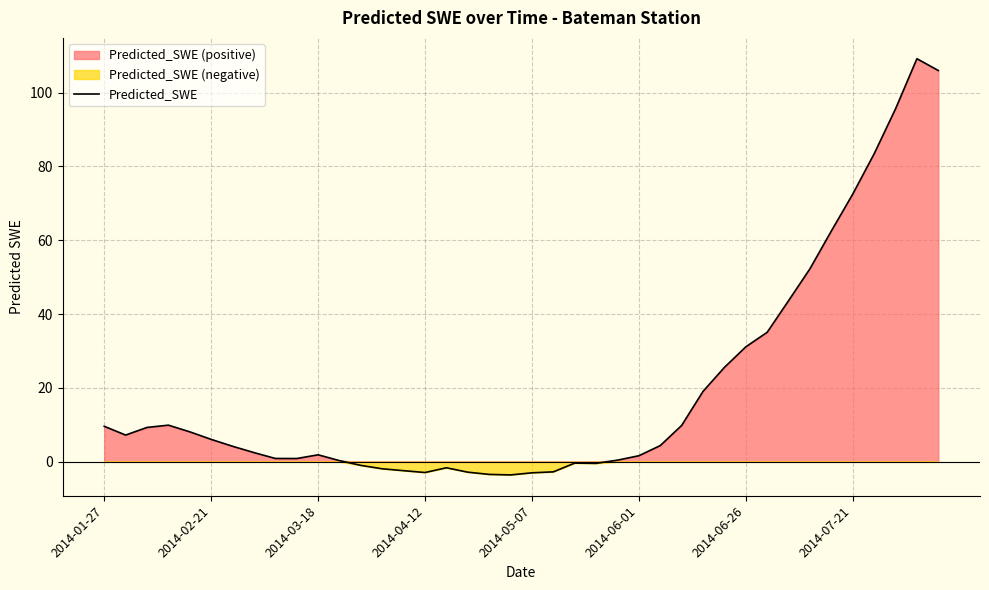

How many lines are shown in the chart?

1